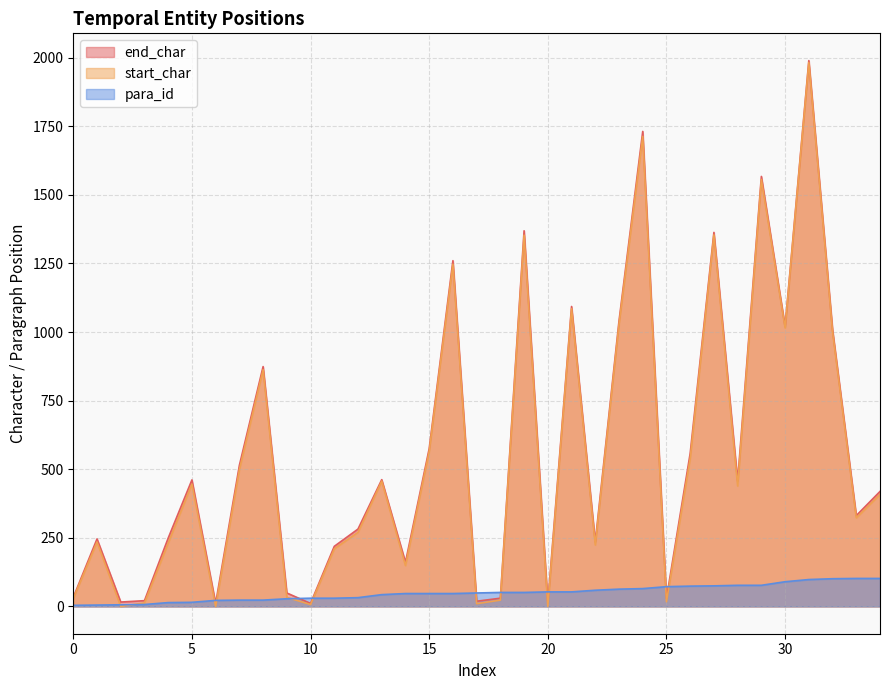

Read the end_char value at 2.

16